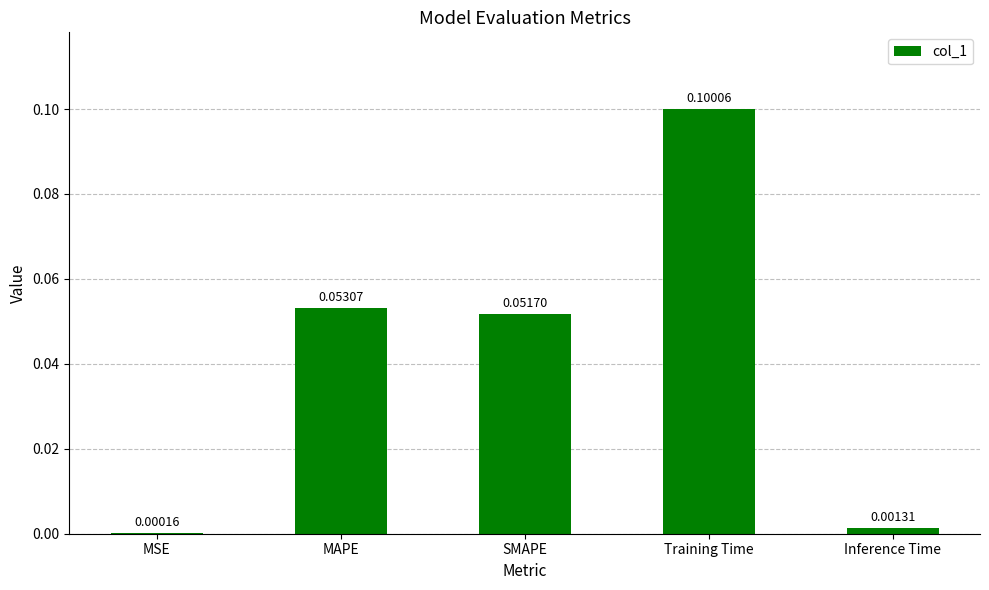

Which has a higher value, Inference Time or SMAPE?

SMAPE